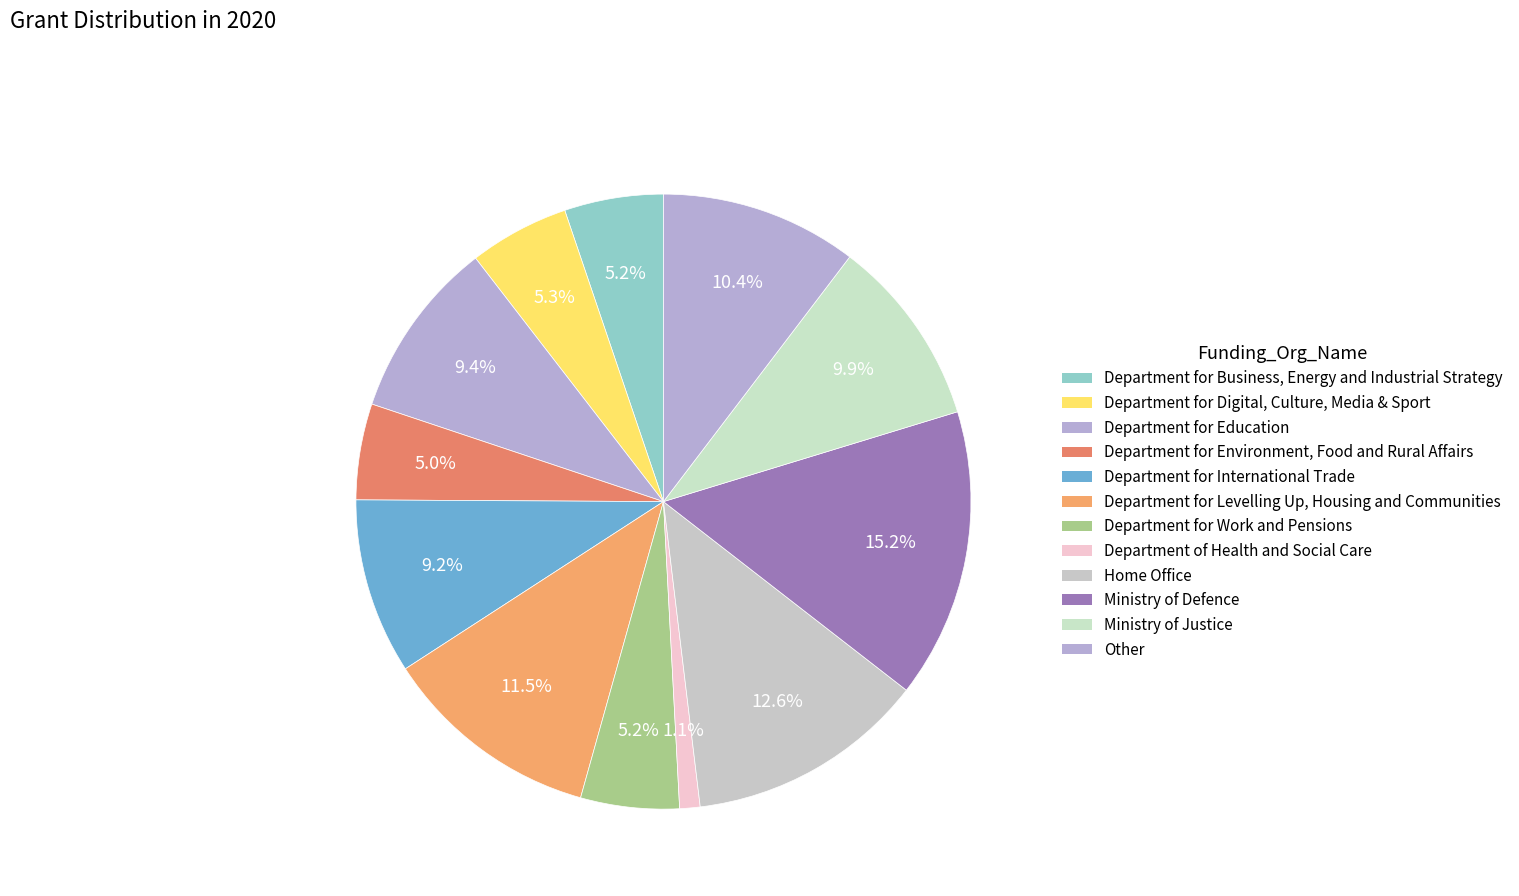

Count the number of slices in the pie.

12